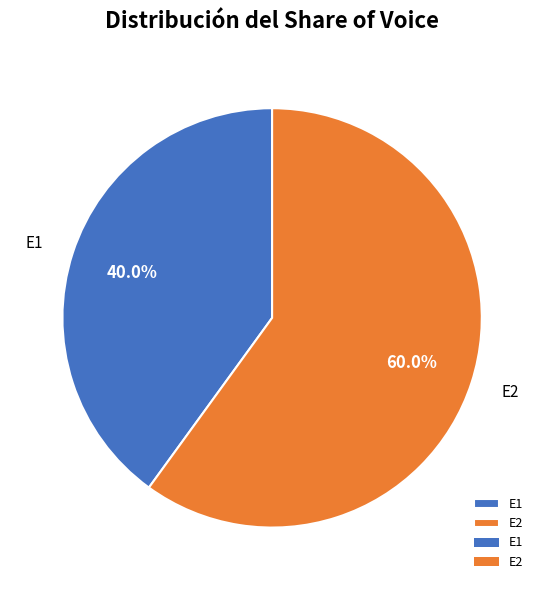

To the nearest percent, what is the difference between the E2 and E1 slice percentages?

20%